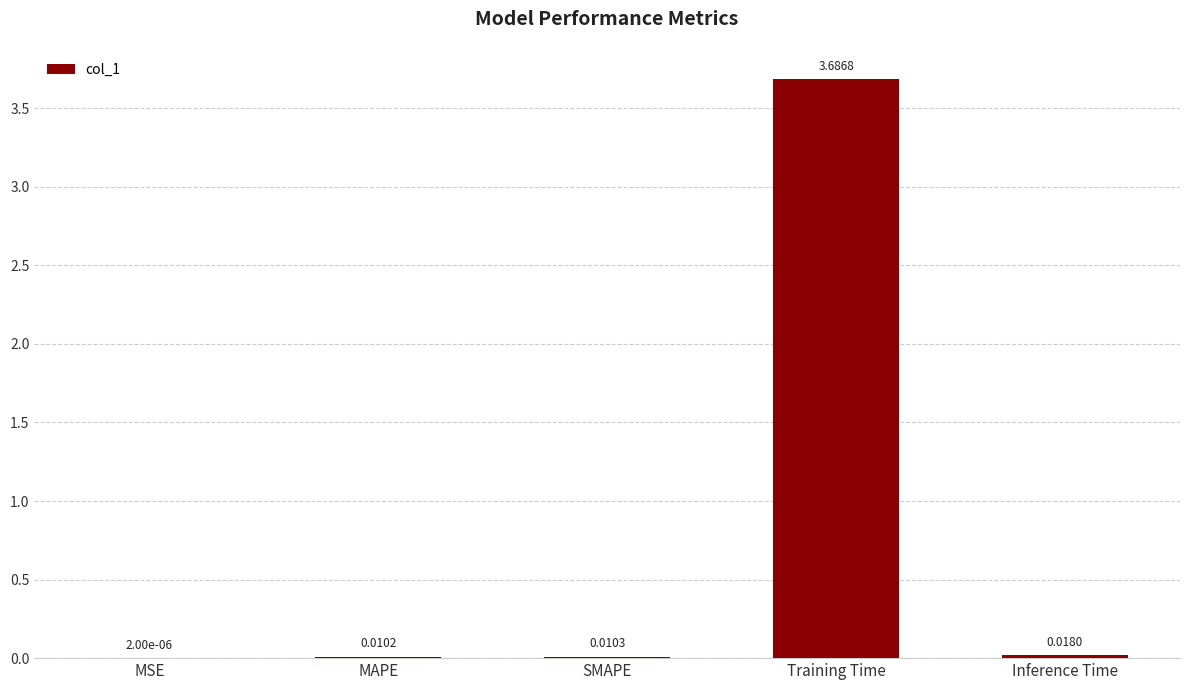

Where is the data nearest to the value 1?

Inference Time